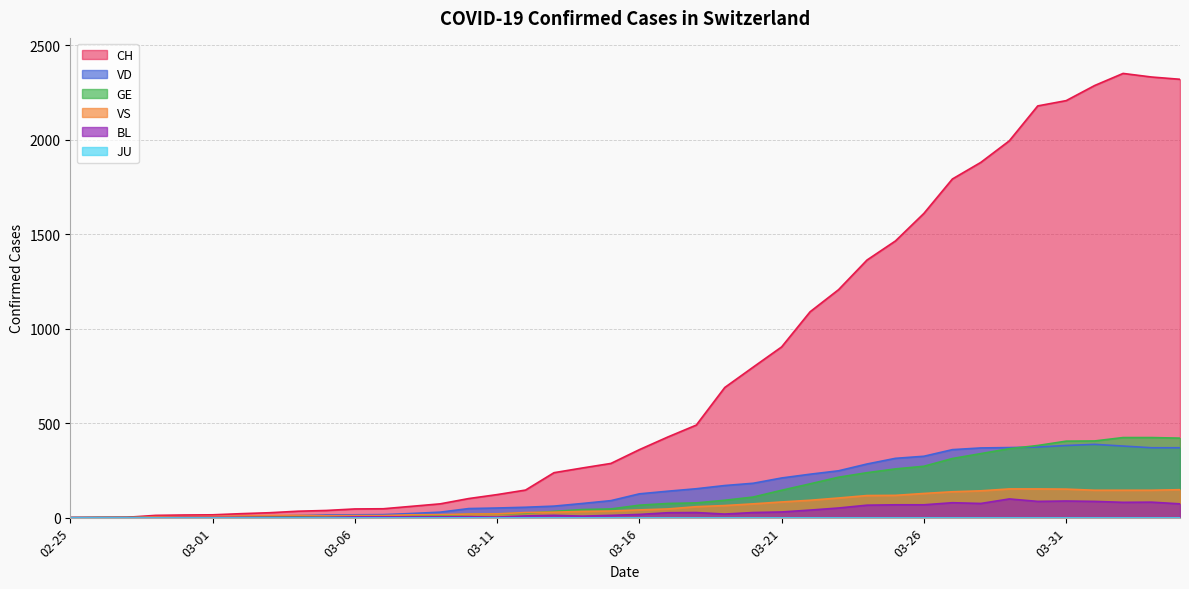

At which label is BL closest to 49?

2020-03-23